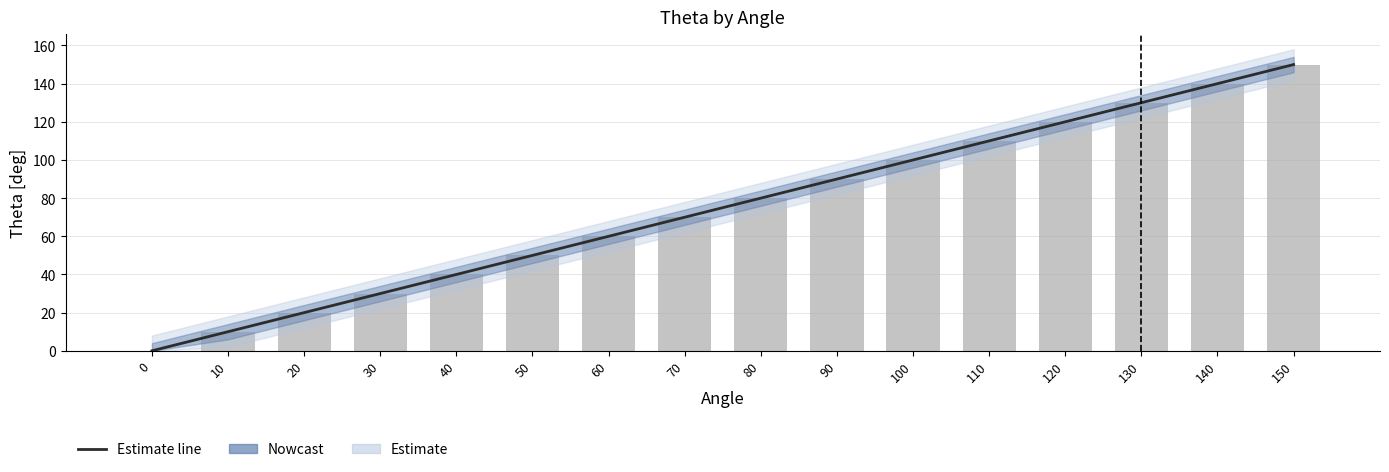

Rank the series at 70 from lowest to highest value.

Center estimate, Bars (Theta)